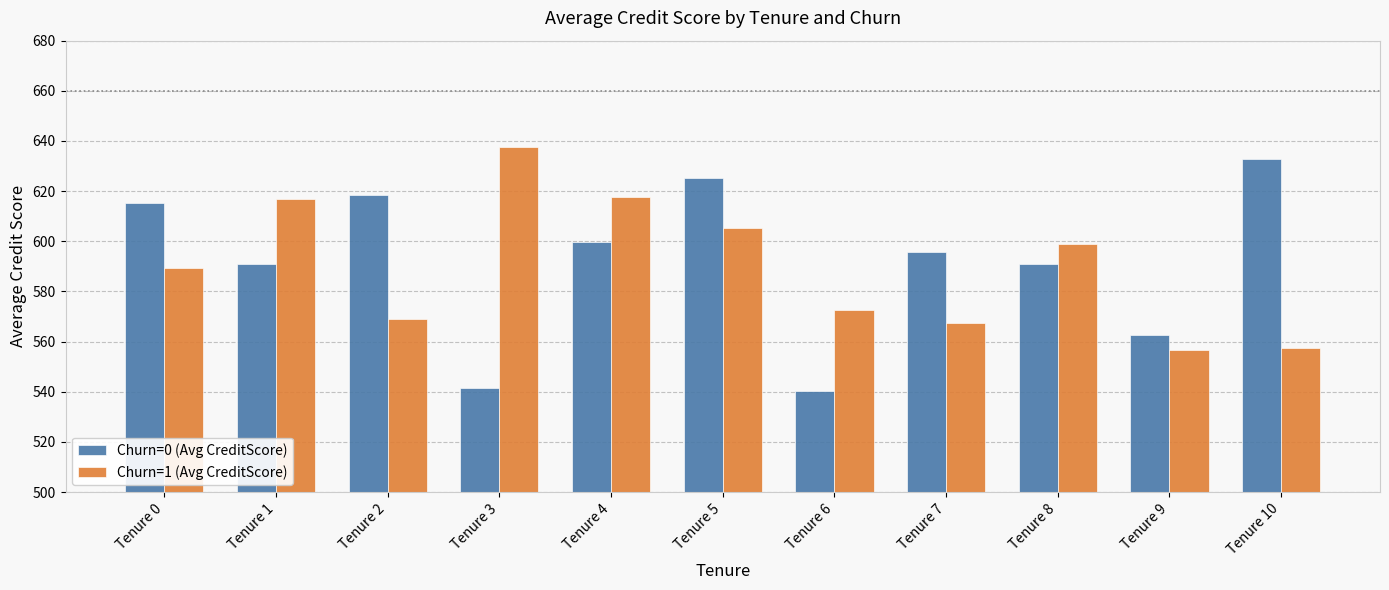

At Tenure 3, list the series in order from smallest to largest.

Churn=0 (Avg CreditScore), Churn=1 (Avg CreditScore)